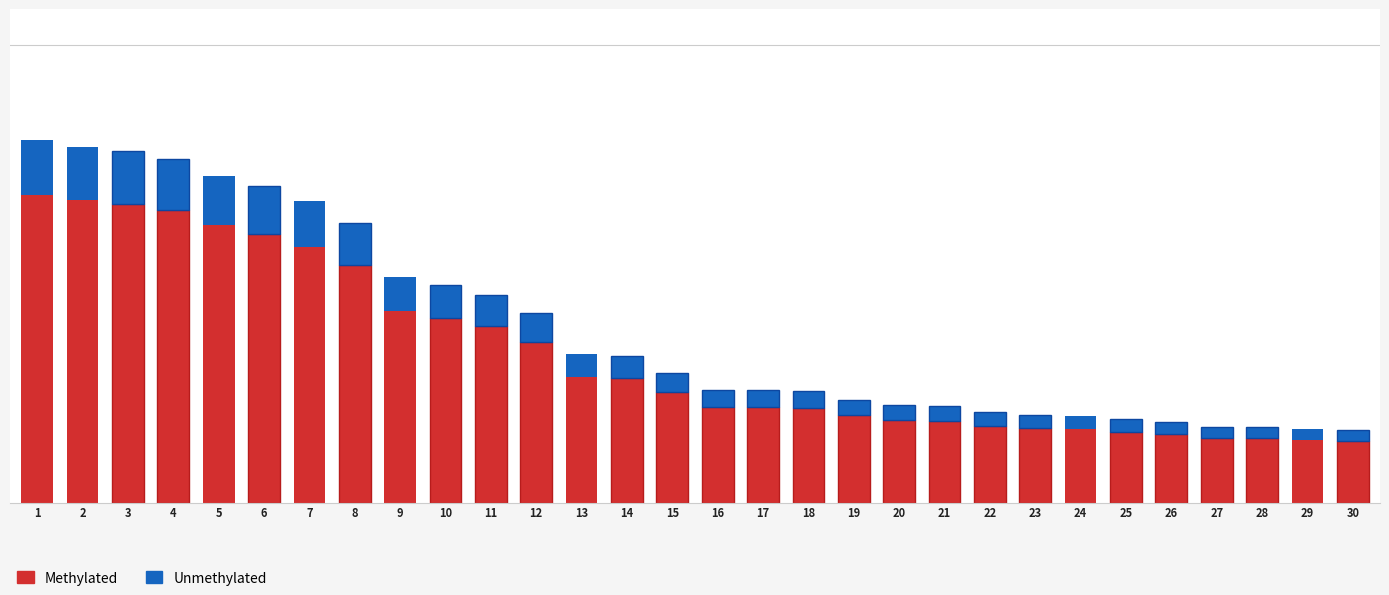

Which series has the largest total across all categories?

Methylated